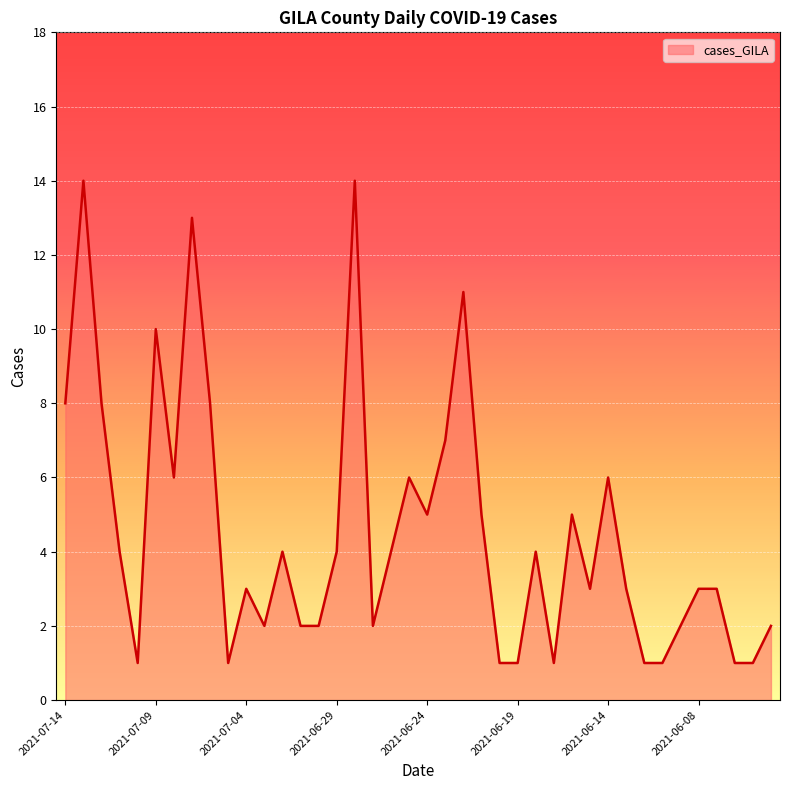

What is the maximum value shown in the chart?

14